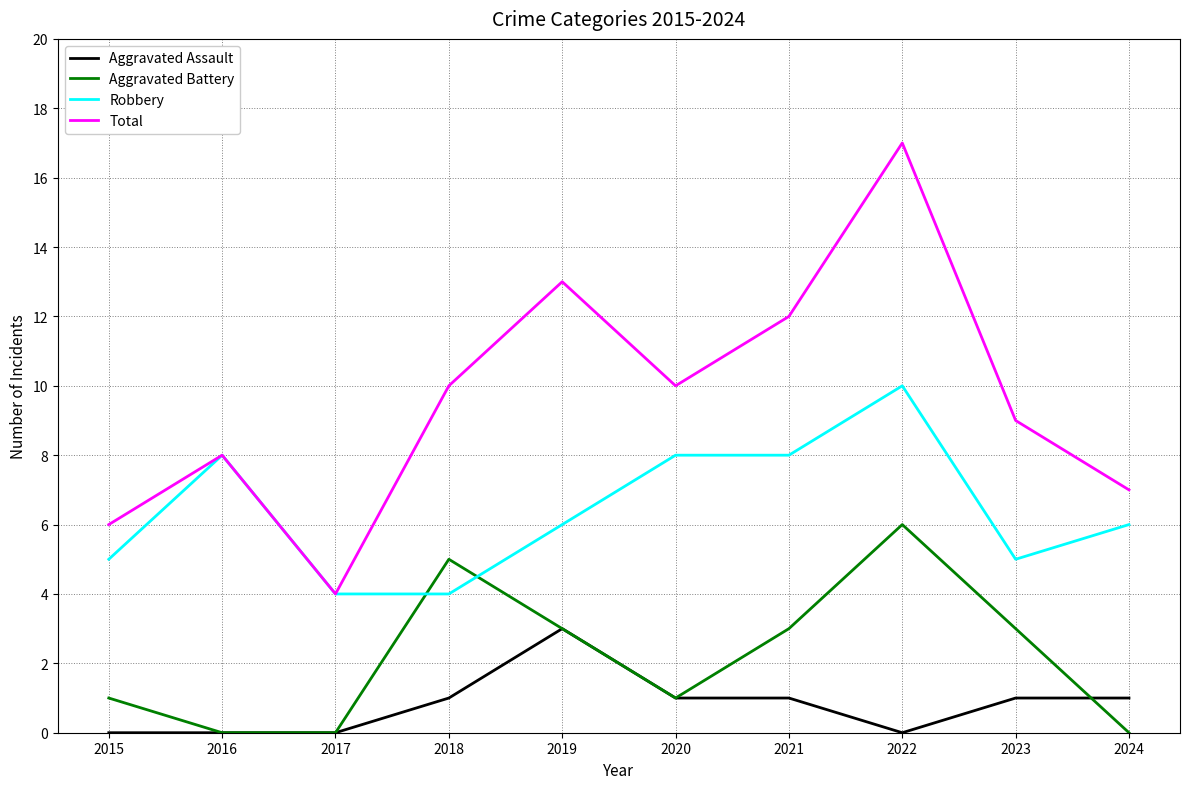

Does the chart display data point markers on the line(s)?

No